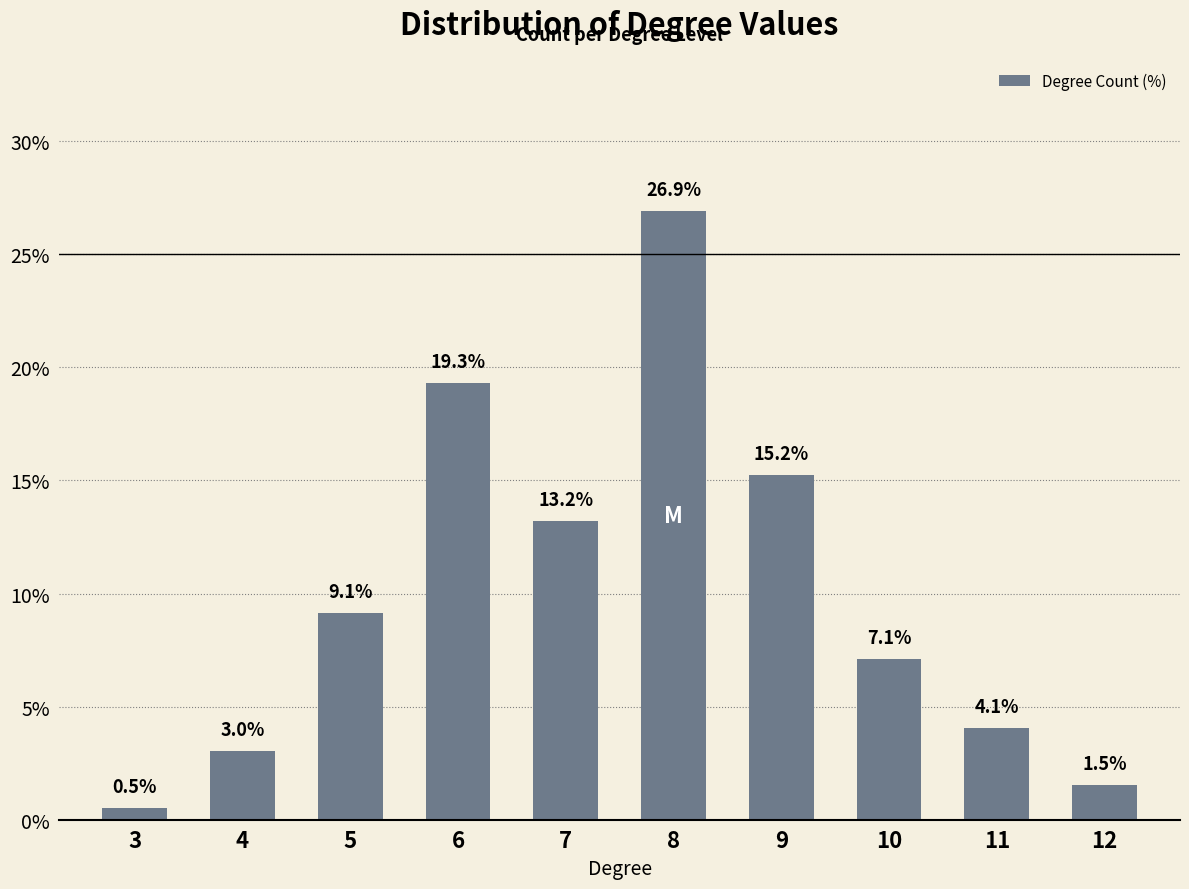

Which category has the lowest value across all series?

3